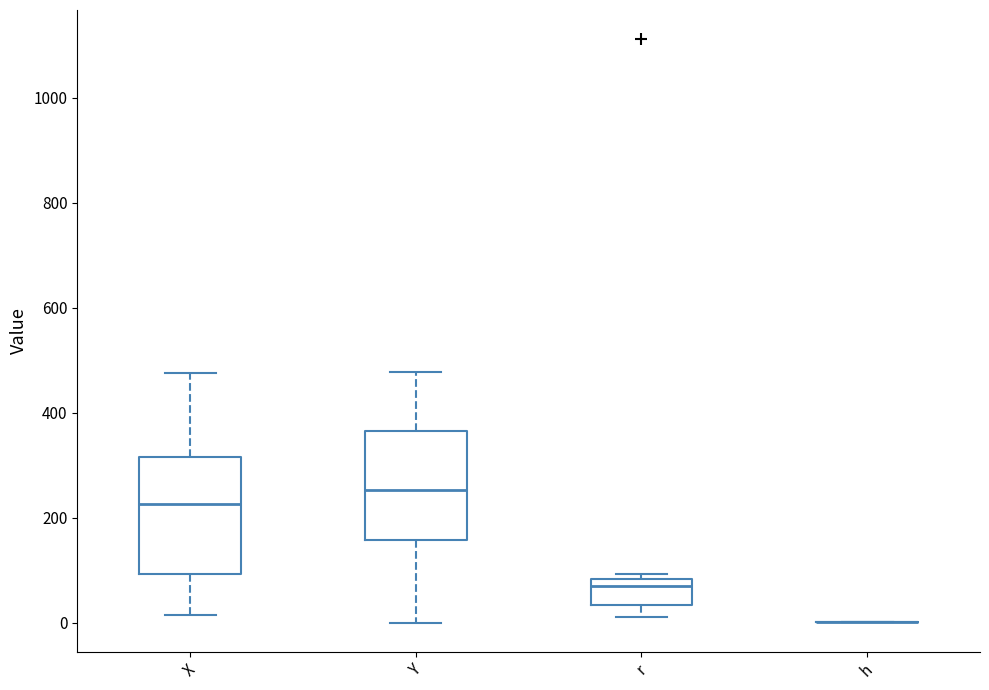

Where is the lower edge of the box for Y on the y-axis? The values are not printed on the chart, so give them approximately, as read against the axis.

160